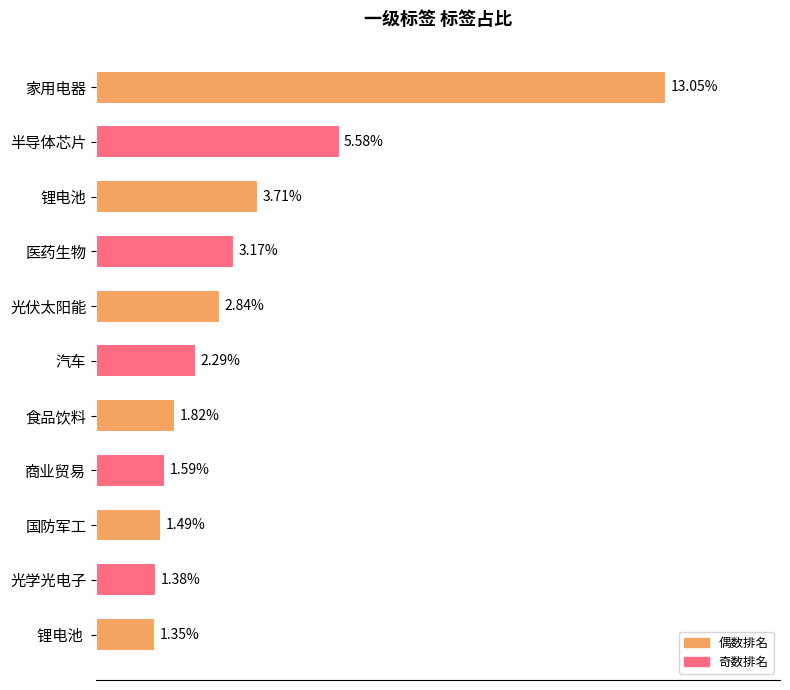

Which category has the lowest value across all series?

锂电池 